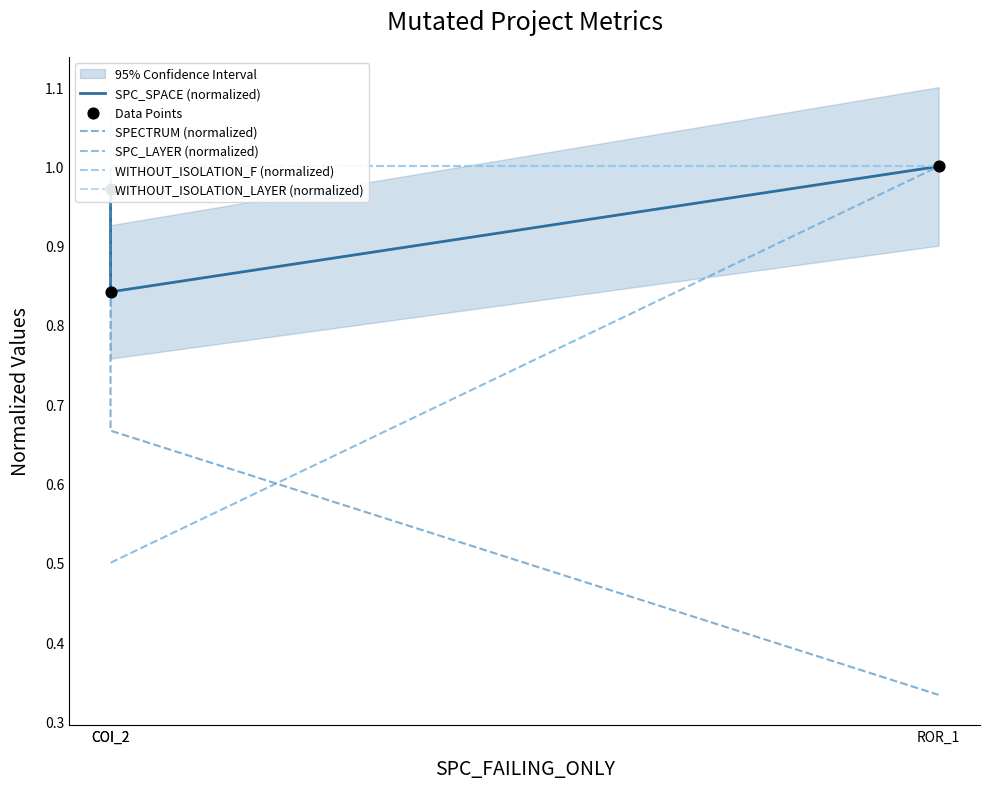

Is the value of WITHOUT_ISOLATION_F (normalized) at COI_2 greater than the value of WITHOUT_ISOLATION_LAYER (normalized) at COI_2?

No